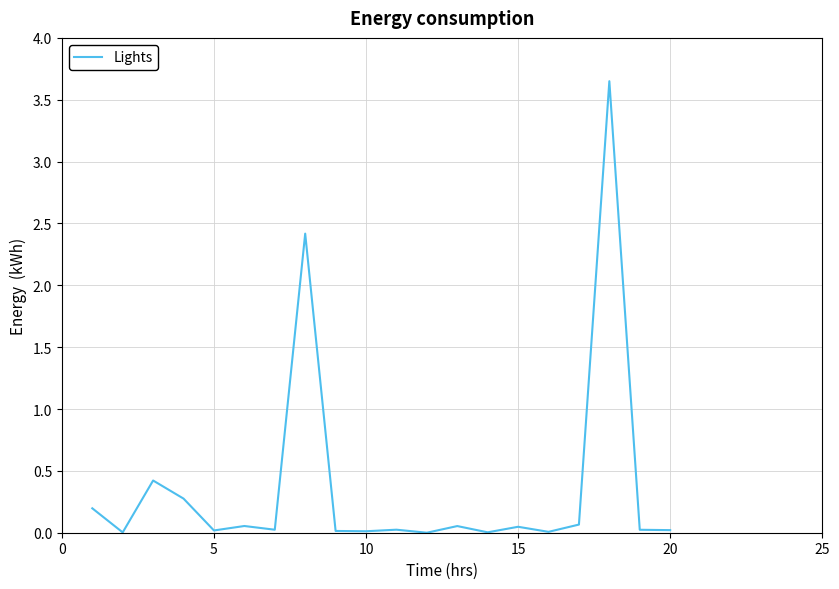

True or false: the data shows 0.0 at 5.

True